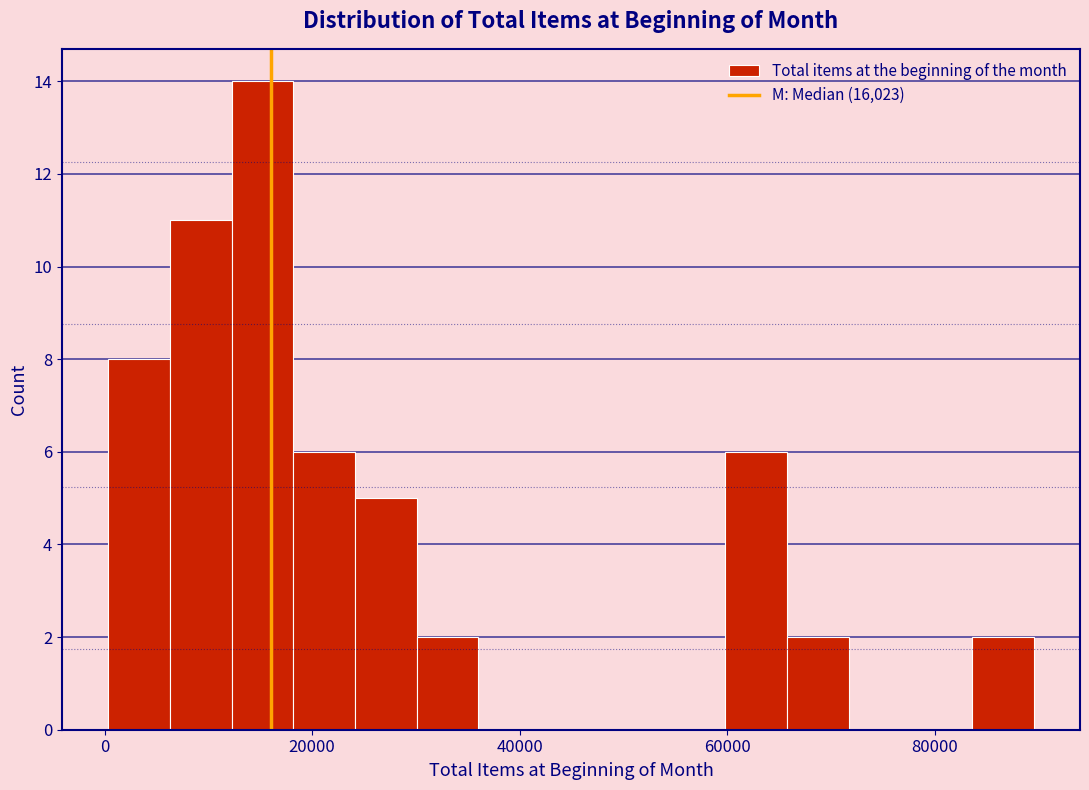

Around what value on the x-axis is the tallest bar? Give the approximate position of its centre, as read against the axis.

16000